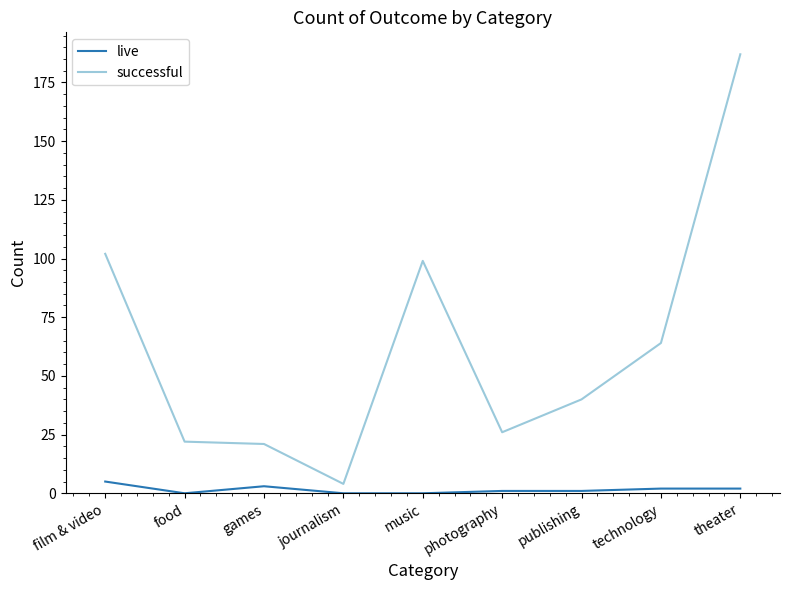

True or false: live and successful intersect in this chart.

False